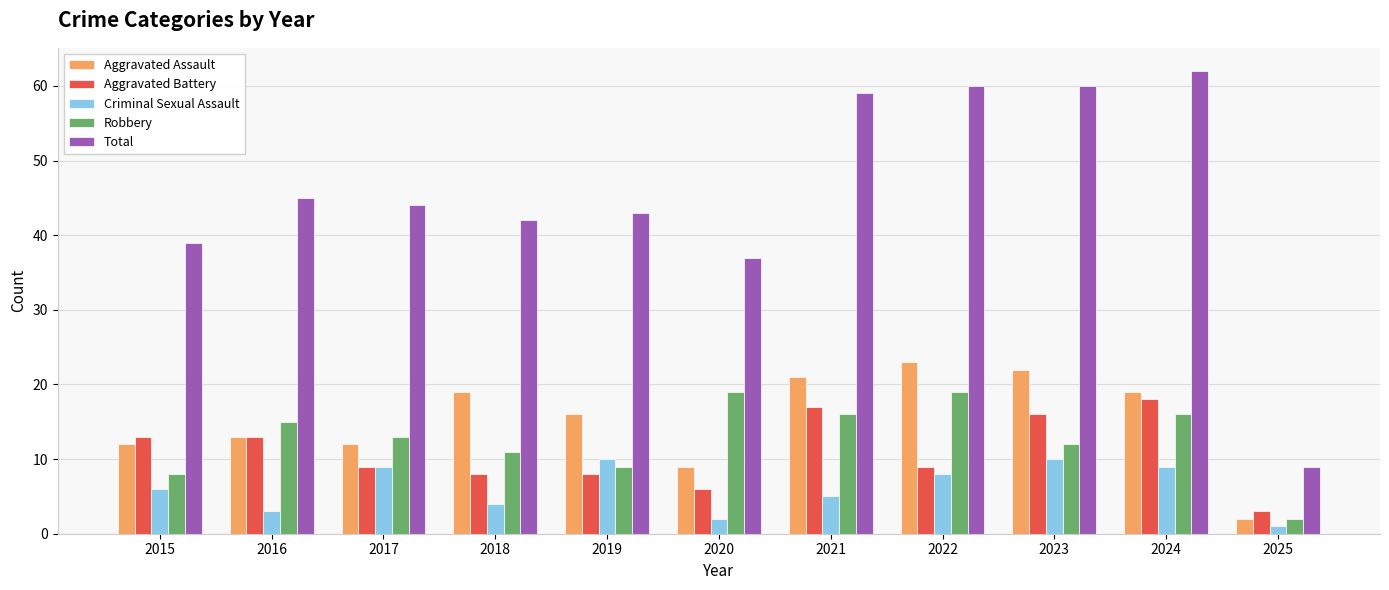

Between 2019 and 2020, which series saw the biggest shift?

Robbery